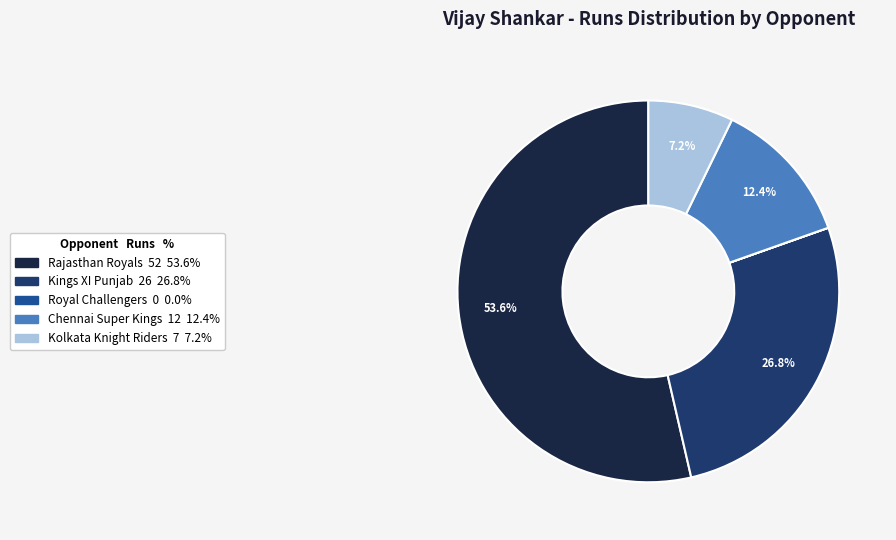

Is there any slice that represents more than half of the pie?

Yes